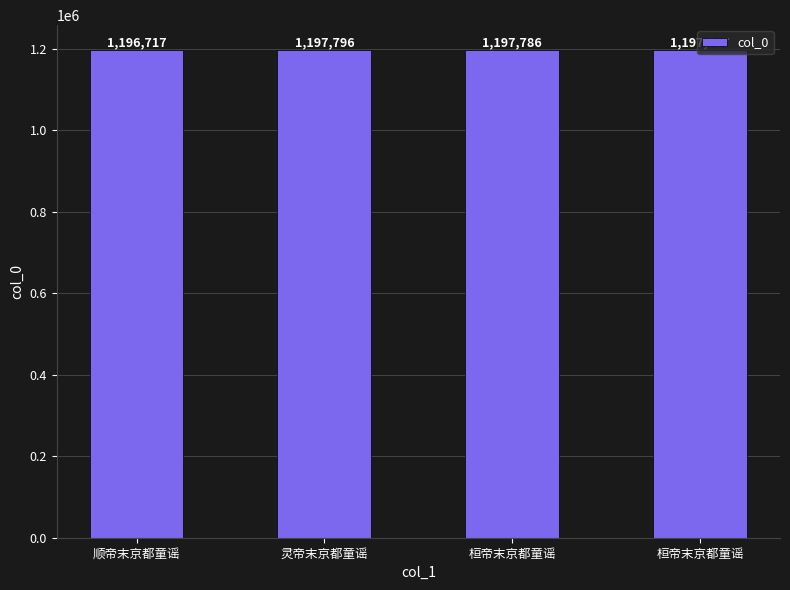

How many bars are there in total?

4